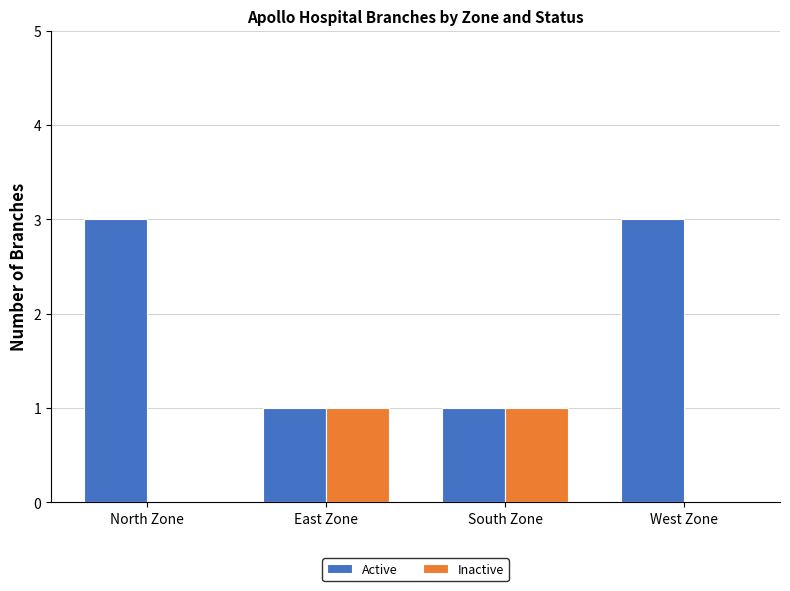

How many groups of bars are there?

4